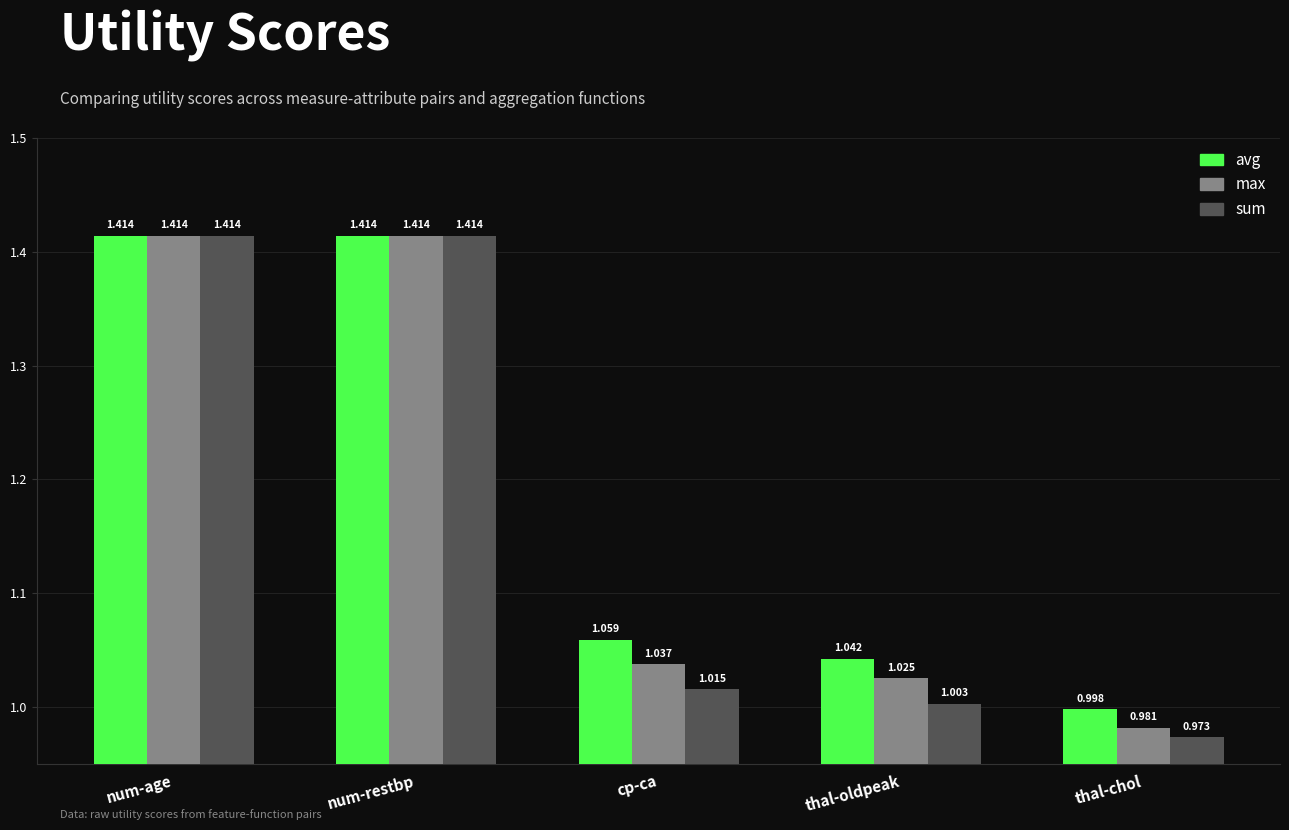

Are the bars grouped side by side (vs. stacked)?

Yes